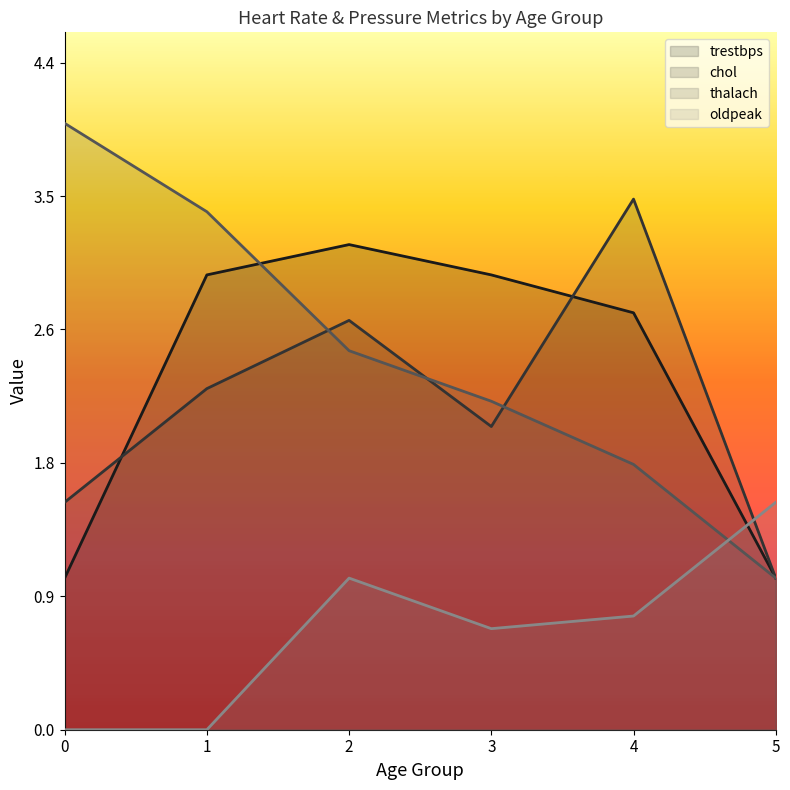

At which label does trestbps reach its peak?

2